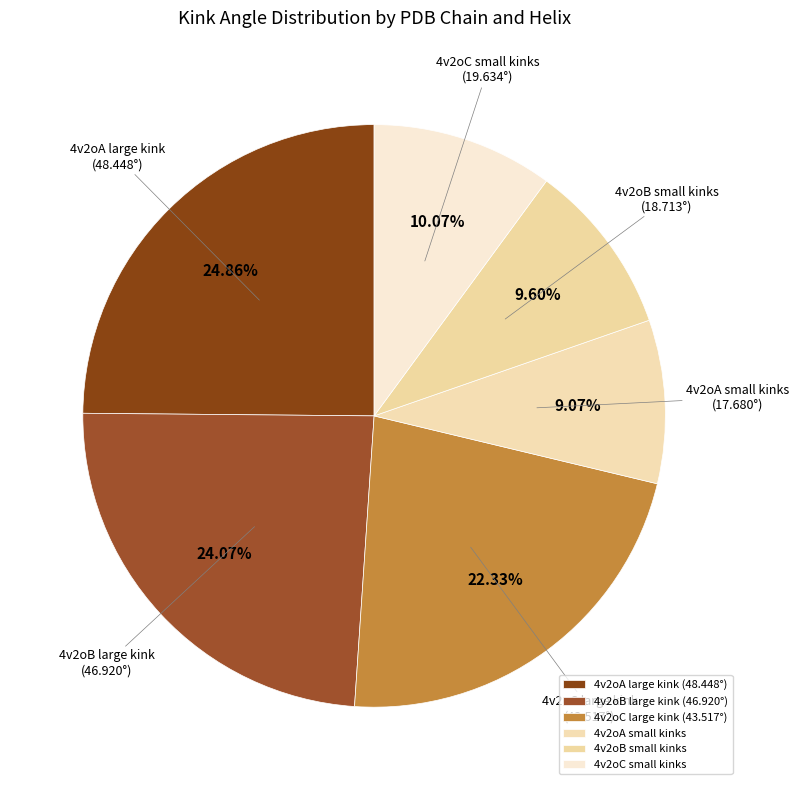

Does any single category account for the majority?

No